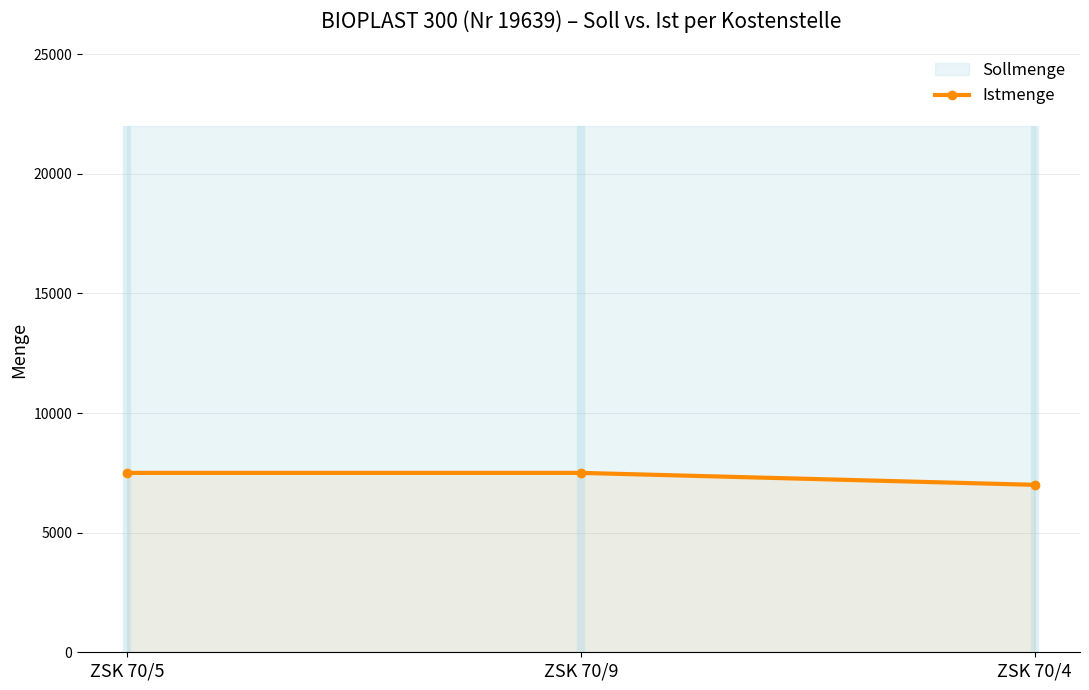

Reading left to right, extract all data points from this chart.

7500	7500	7000